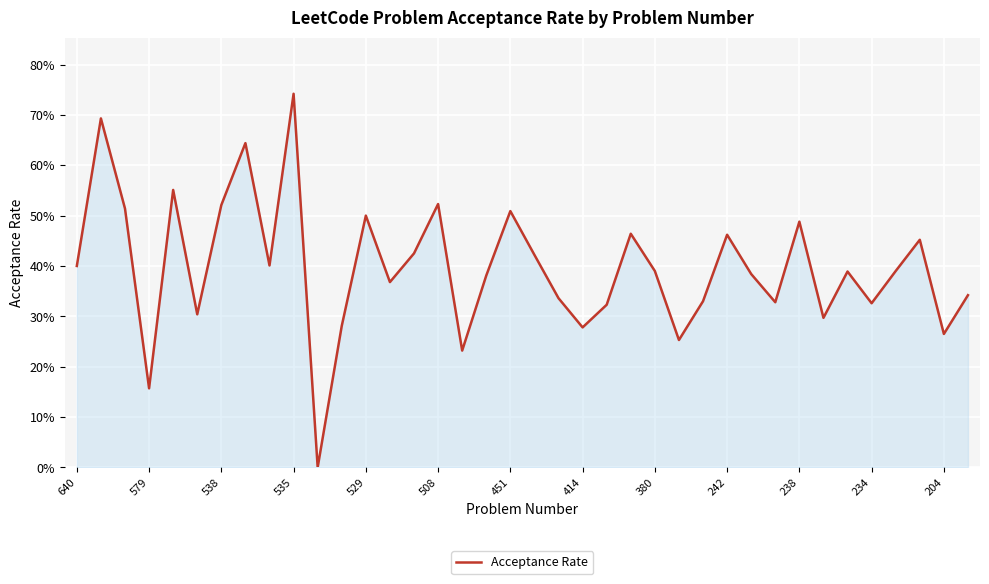

How many interior local peaks (higher than both neighbors) does the data have?

12